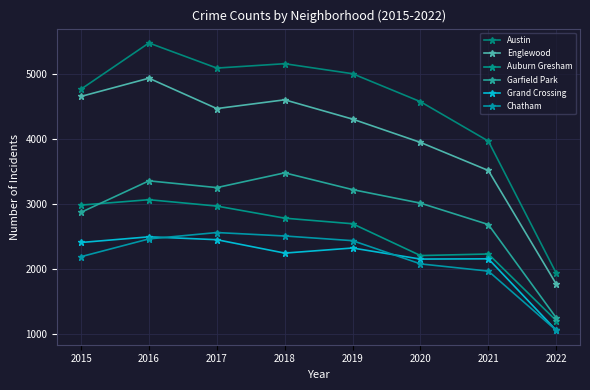

True or false: Chatham has a value of 2441 at 2019.

True